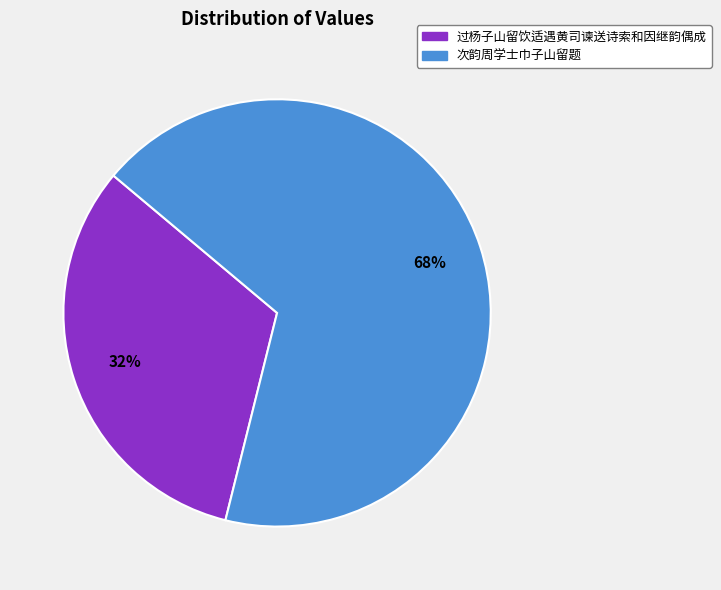

Is it true that 次韵周学士巾子山留题 is 60% of the pie?

False